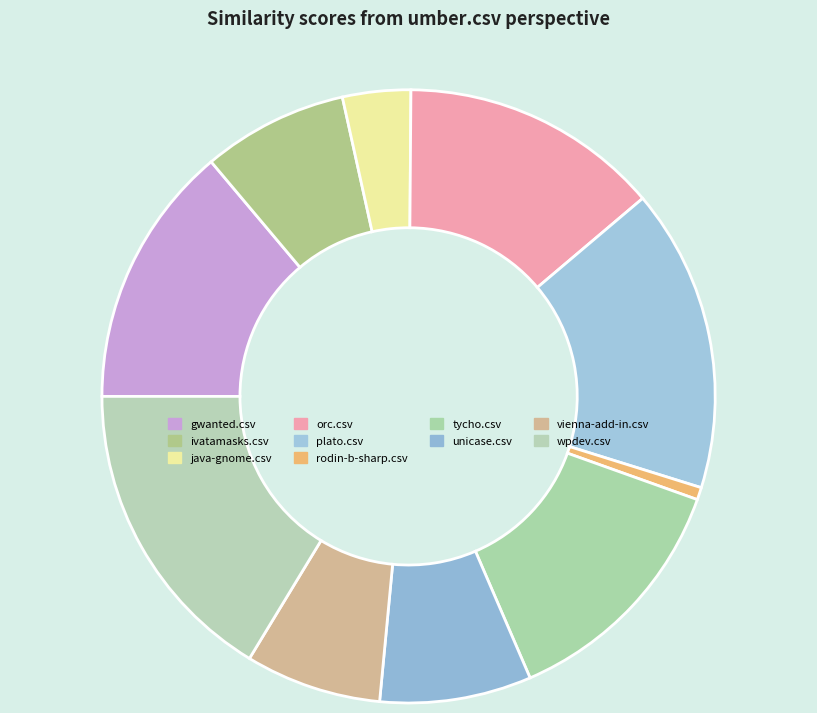

Count the number of slices in the pie.

10